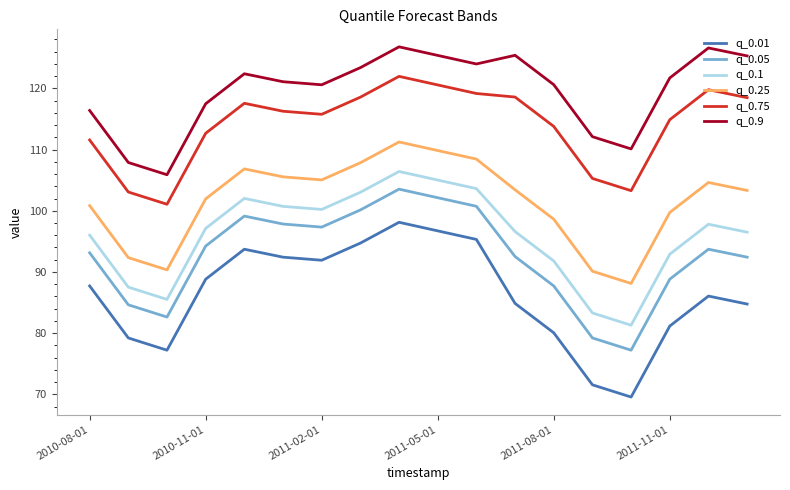

Which series has the largest total across all categories?

q_0.9